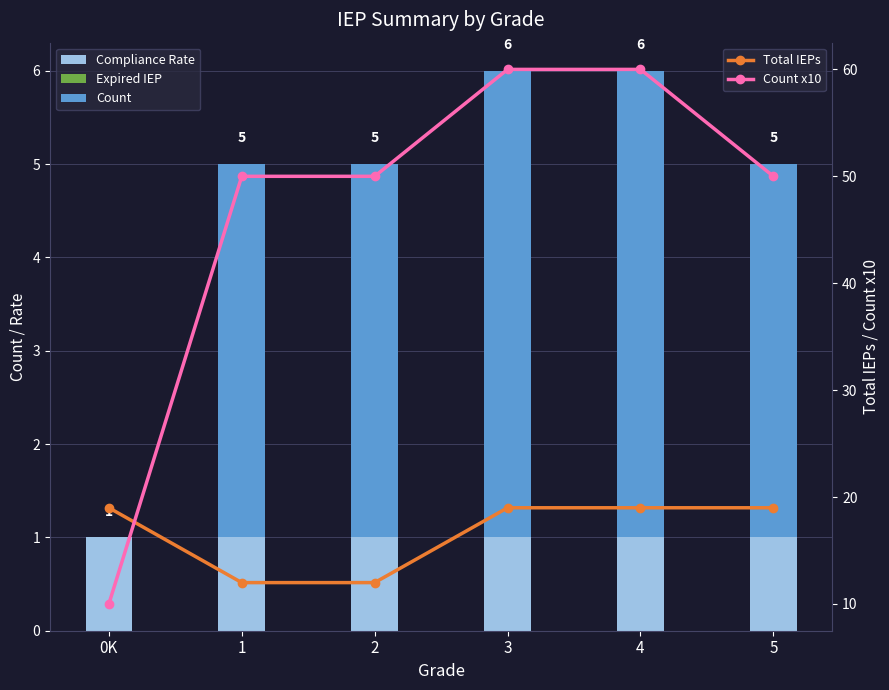

Reading right to left, transcribe all the data shown in this chart.

Compliance Rate: 5=1	4=1	3=1	2=1	1=1	0K=1
Expired IEP: 5=0	4=0	3=0	2=0	1=0	0K=0
Count: 5=4	4=5	3=5	2=4	1=4	0K=0
Total IEPs: 5=19	4=19	3=19	2=12	1=12	0K=19
Count x10: 5=50	4=60	3=60	2=50	1=50	0K=10